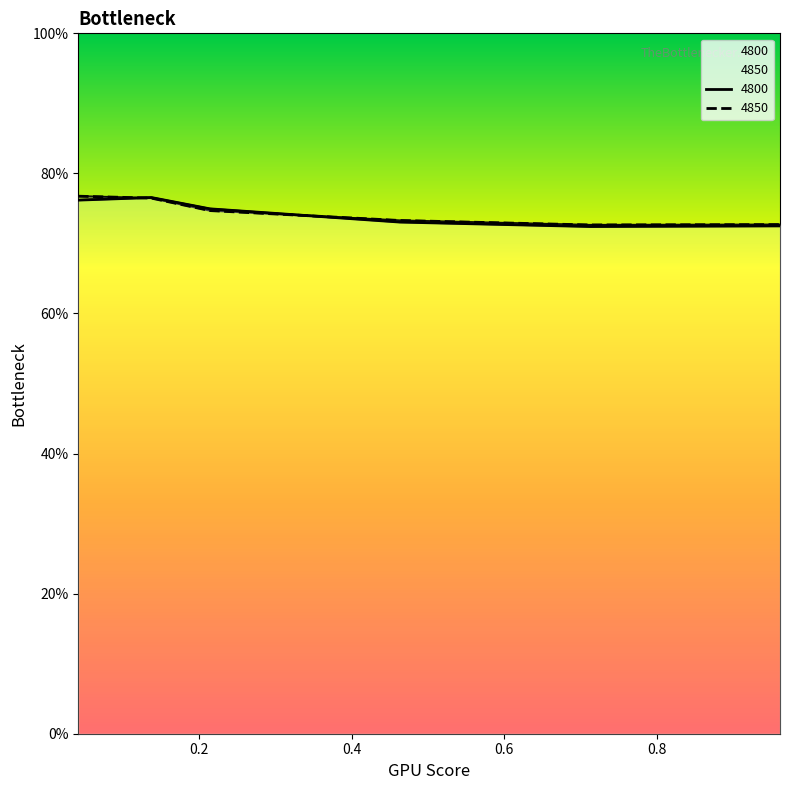

Rank the series by their average value, from highest to lowest.

4850, 4800